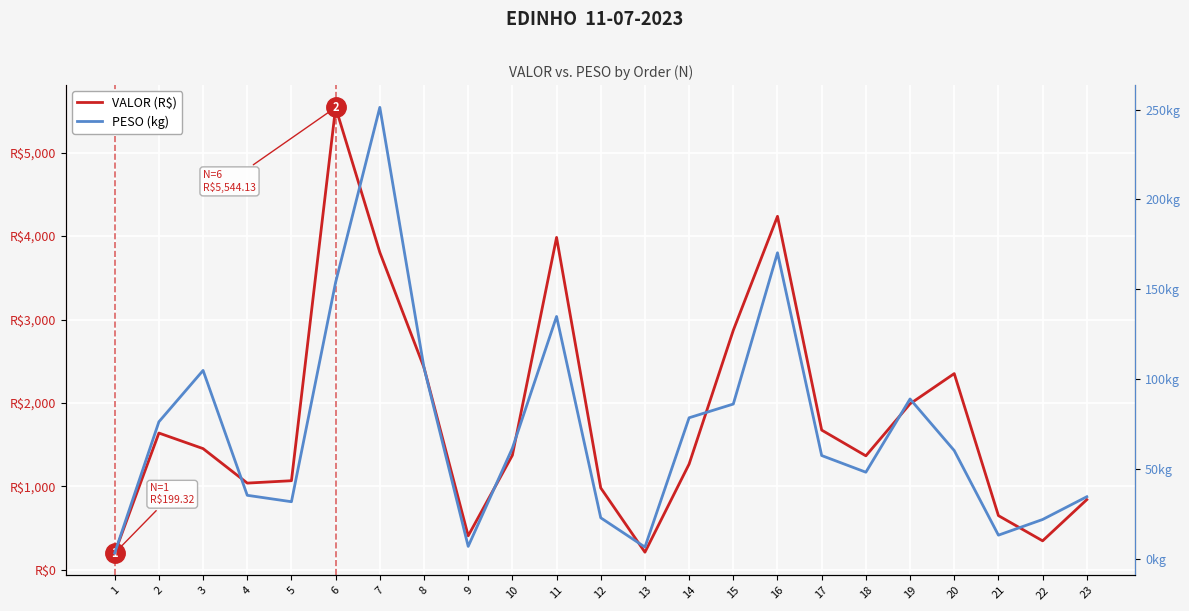

Rank the series by their average value, from lowest to highest.

PESO (kg), VALOR (R$)